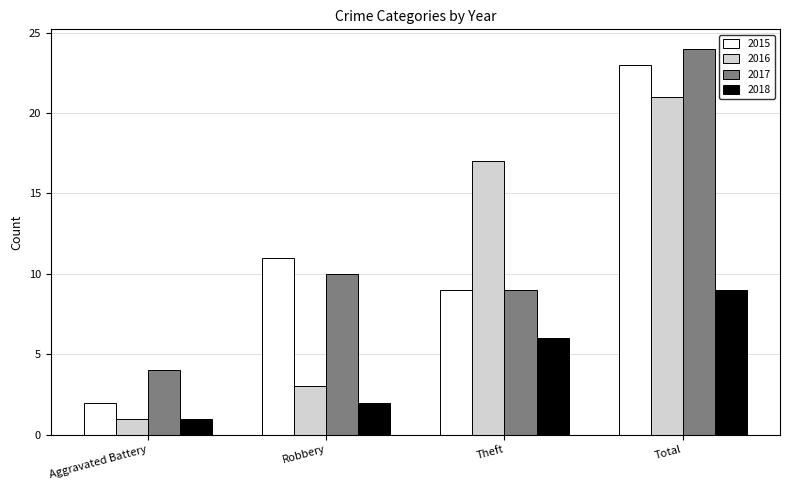

What is the highest value of the 2018 series?

9